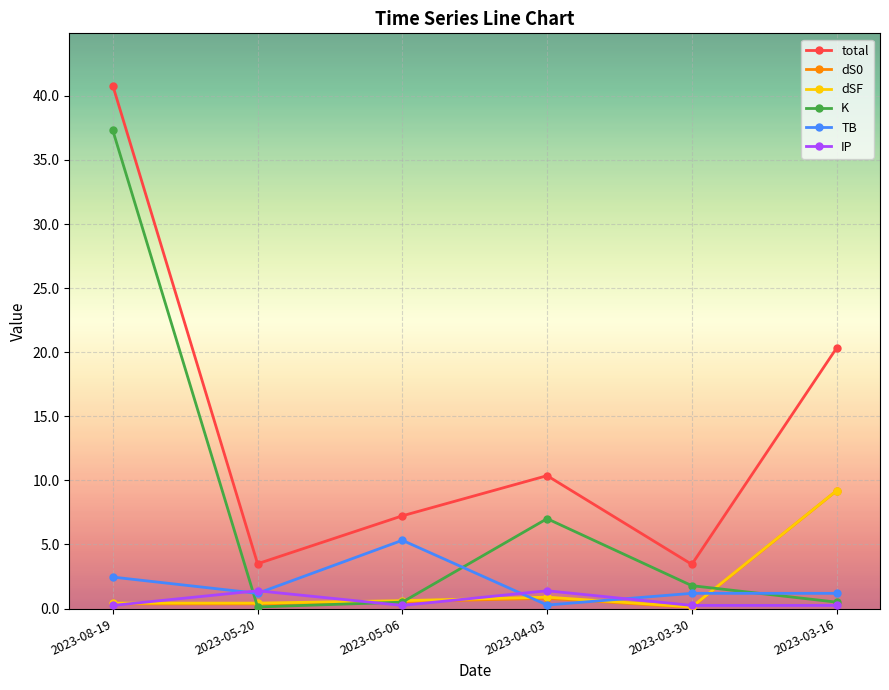

True or false: K has more than 1 interior local peaks.

False